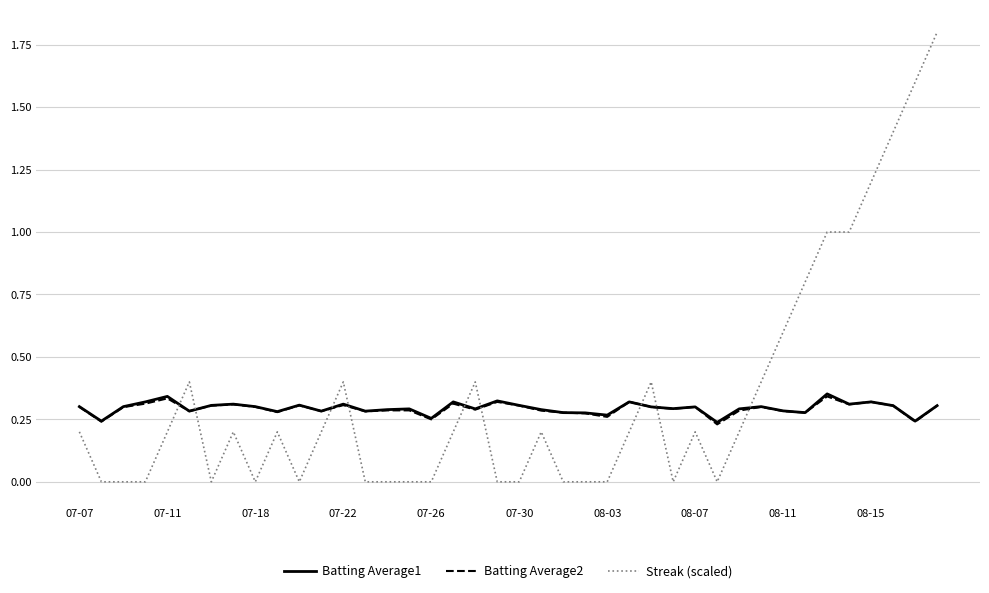

Which series has the largest range (max minus min)?

Streak (scaled)